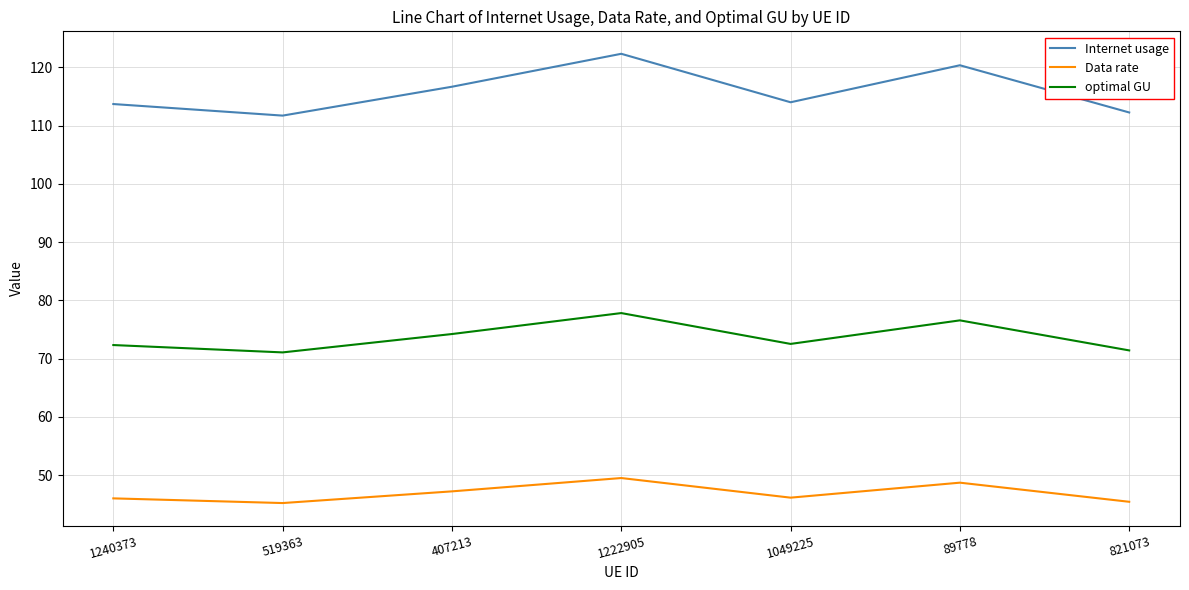

The value of Data rate at 1222905 is 24.2. True or false?

False